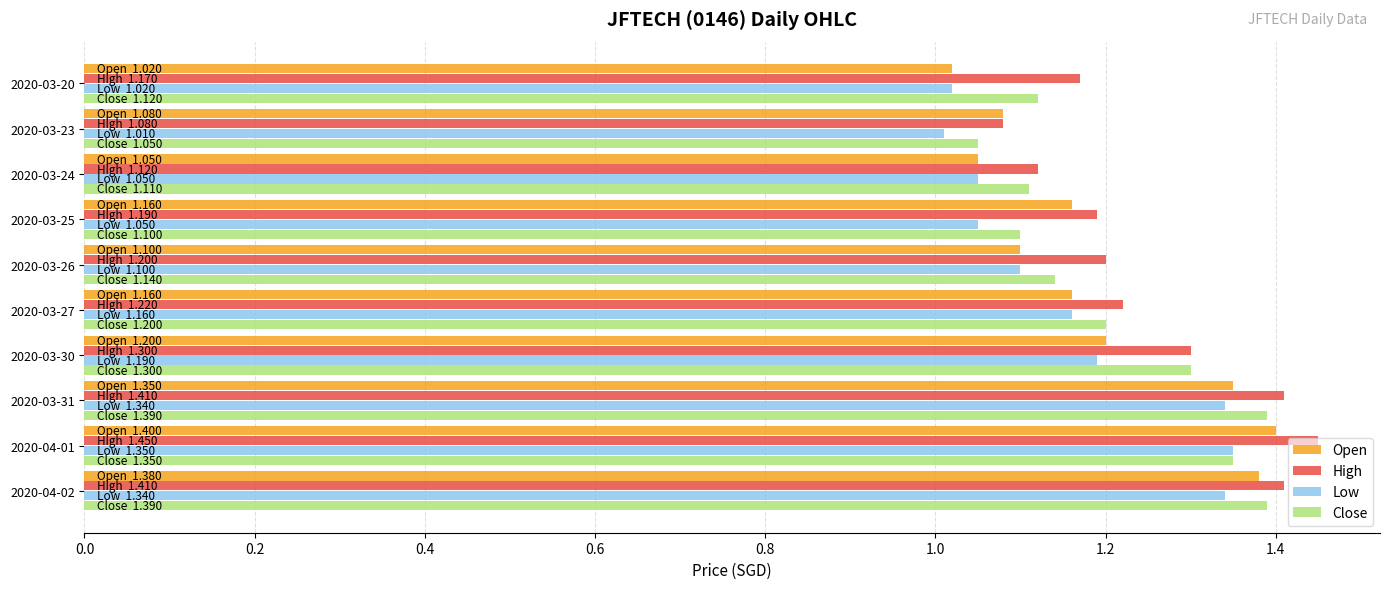

True or false: Open has a value of 1.4 at 2020-04-01.

True